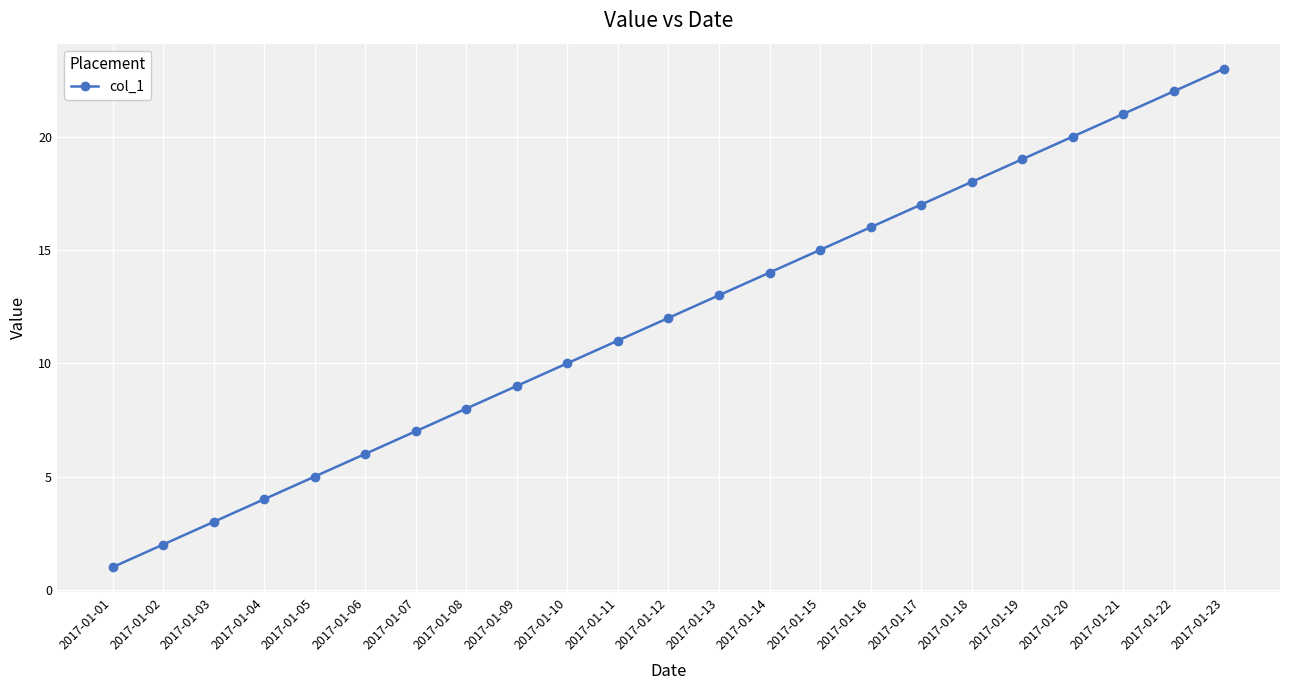

What value does the data have at 2017-01-07?

7